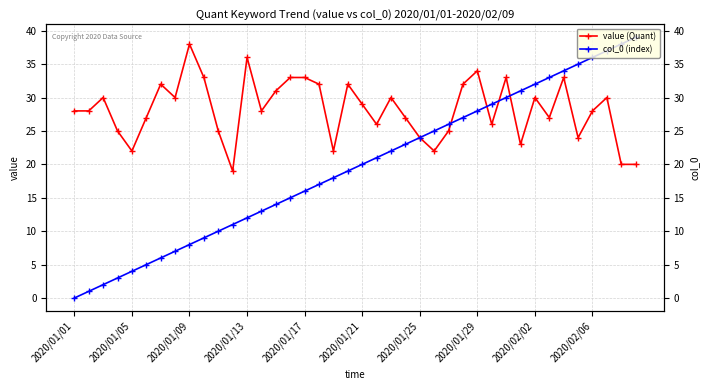

Does the chart have visible grid lines?

Yes